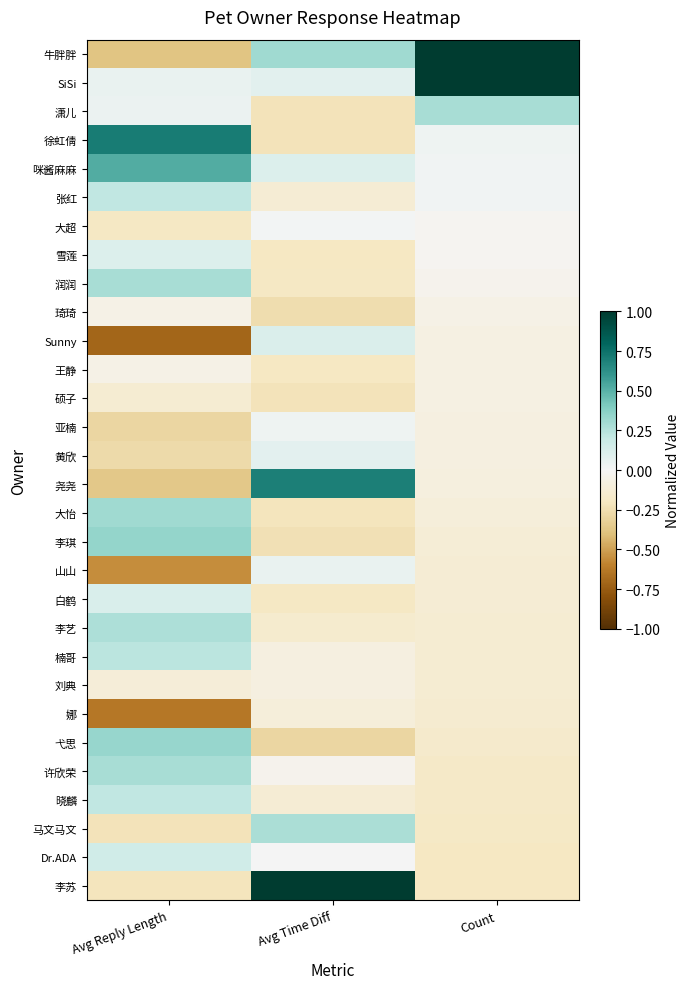

Reading left to right, extract all data points from this chart.

牛胖胖: Avg Reply Length=-0.4	Avg Time Diff=0.3	Count=1.0
SiSi: Avg Reply Length=0.0	Avg Time Diff=0.1	Count=1.0
潇儿: Avg Reply Length=0.0	Avg Time Diff=-0.2	Count=0.3
徐虹倩: Avg Reply Length=0.7	Avg Time Diff=-0.2	Count=0.0
咪酱麻麻: Avg Reply Length=0.5	Avg Time Diff=0.1	Count=0.0
张红: Avg Reply Length=0.2	Avg Time Diff=-0.1	Count=0.0
大超: Avg Reply Length=-0.2	Avg Time Diff=0.0	Count=-0.0
雪莲: Avg Reply Length=0.1	Avg Time Diff=-0.2	Count=-0.0
润润: Avg Reply Length=0.3	Avg Time Diff=-0.2	Count=-0.0
琦琦: Avg Reply Length=-0.1	Avg Time Diff=-0.3	Count=-0.1
Sunny: Avg Reply Length=-0.7	Avg Time Diff=0.1	Count=-0.1
王静: Avg Reply Length=-0.1	Avg Time Diff=-0.2	Count=-0.1
硕子: Avg Reply Length=-0.1	Avg Time Diff=-0.2	Count=-0.1
亚楠: Avg Reply Length=-0.3	Avg Time Diff=0.0	Count=-0.1
黄欣: Avg Reply Length=-0.3	Avg Time Diff=0.1	Count=-0.1
尧尧: Avg Reply Length=-0.4	Avg Time Diff=0.7	Count=-0.1
大怡: Avg Reply Length=0.3	Avg Time Diff=-0.2	Count=-0.1
李琪: Avg Reply Length=0.3	Avg Time Diff=-0.2	Count=-0.1
山山: Avg Reply Length=-0.6	Avg Time Diff=0.0	Count=-0.1
白鹤: Avg Reply Length=0.1	Avg Time Diff=-0.2	Count=-0.1
李艺: Avg Reply Length=0.3	Avg Time Diff=-0.2	Count=-0.1
楠哥: Avg Reply Length=0.2	Avg Time Diff=-0.1	Count=-0.1
刘典: Avg Reply Length=-0.1	Avg Time Diff=-0.1	Count=-0.1
娜: Avg Reply Length=-0.6	Avg Time Diff=-0.1	Count=-0.1
弋思: Avg Reply Length=0.3	Avg Time Diff=-0.3	Count=-0.2
许欣荣: Avg Reply Length=0.3	Avg Time Diff=-0.0	Count=-0.2
晓麟: Avg Reply Length=0.2	Avg Time Diff=-0.1	Count=-0.2
马文马文: Avg Reply Length=-0.2	Avg Time Diff=0.3	Count=-0.2
Dr.ADA: Avg Reply Length=0.2	Avg Time Diff=0.0	Count=-0.2
李苏: Avg Reply Length=-0.2	Avg Time Diff=1.0	Count=-0.2